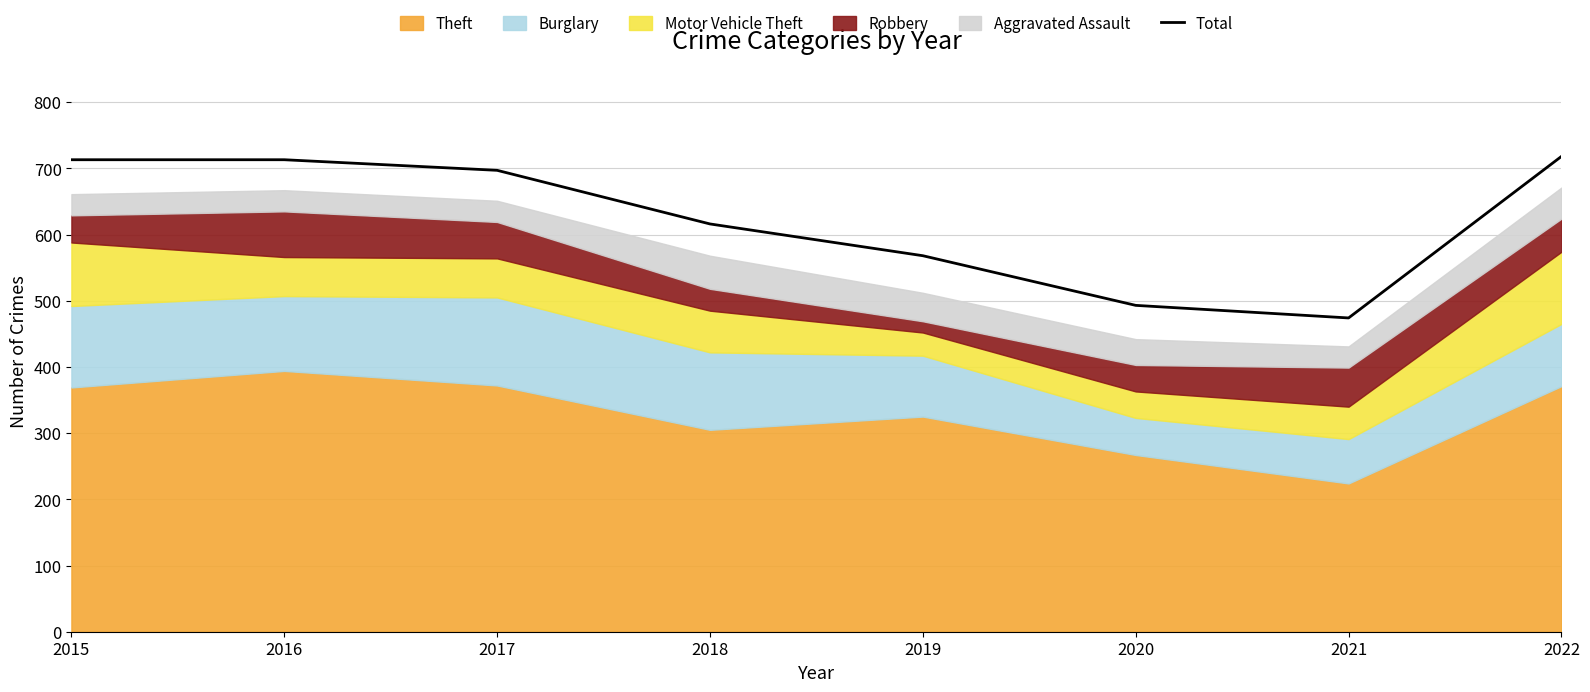

Where is the first local minimum?

2021